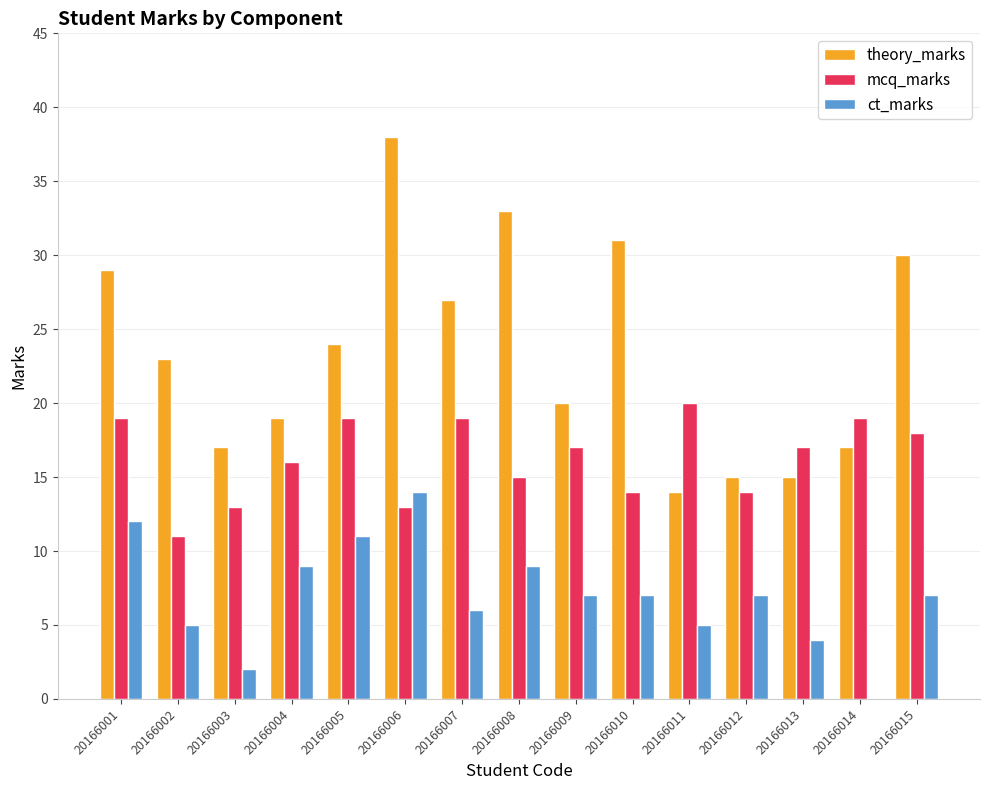

The theory_marks series shows 8 at 20166015. True or false?

False